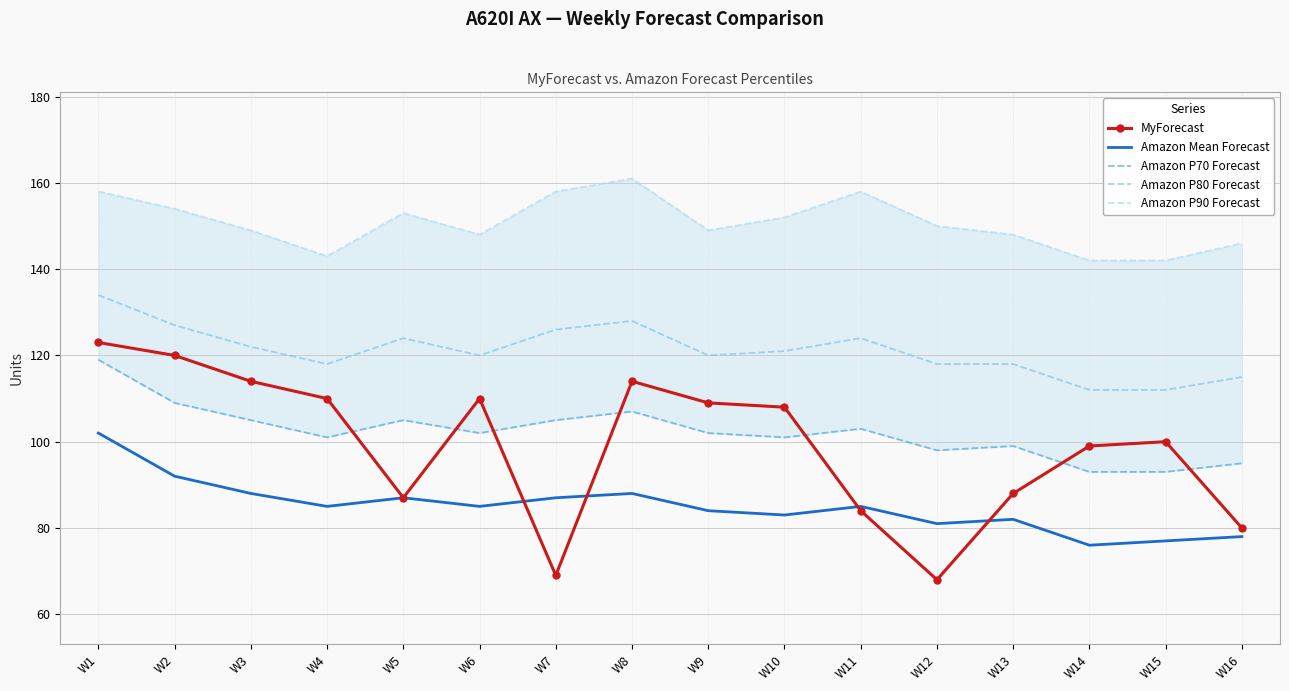

True or false: Amazon P90 Forecast and MyForecast cross at least once.

False